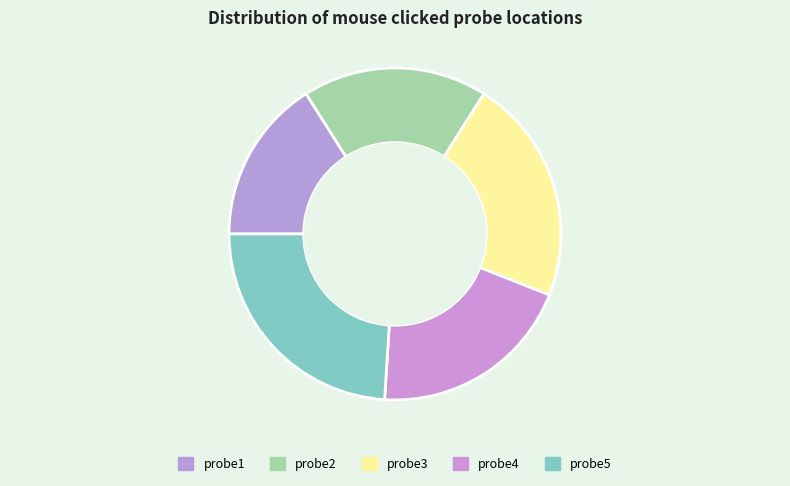

How many slices are in this pie chart?

5